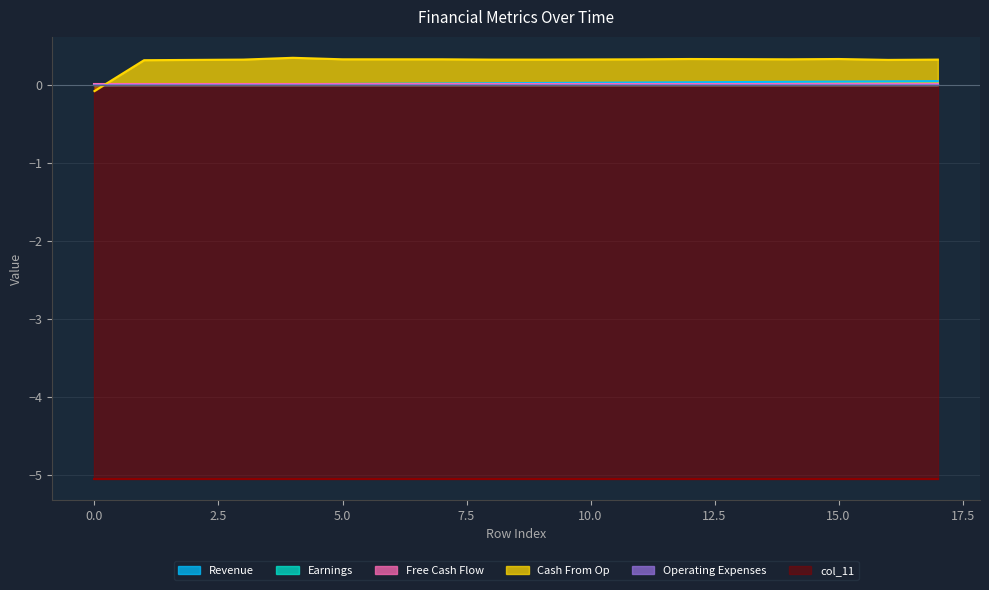

Reading right to left, transcribe all the data shown in this chart.

col_40: 17=0.1	16=0.0	15=0.0	14=0.0	13=0.0	12=0.0	11=0.0	10=0.0	9=0.0	8=0.0	7=0.0	6=0.0	5=0.0	4=0.0	3=0.0	2=0.0	1=0.0	0=0.0
col_9: 17=0.0	16=0.0	15=0.0	14=0.0	13=0.0	12=0.0	11=0.0	10=0.0	9=0.0	8=0.0	7=0.0	6=0.0	5=0.0	4=0.0	3=0.0	2=0.0	1=0.0	0=0.0
col_10: 17=0.0	16=0.0	15=0.0	14=0.0	13=0.0	12=0.0	11=0.0	10=0.0	9=0.0	8=0.0	7=0.0	6=0.0	5=0.0	4=0.0	3=0.0	2=0.0	1=0.0	0=0.0
col_11: 17=-5.1	16=-5.1	15=-5.1	14=-5.1	13=-5.1	12=-5.1	11=-5.1	10=-5.1	9=-5.1	8=-5.1	7=-5.1	6=-5.1	5=-5.1	4=-5.1	3=-5.1	2=-5.1	1=-5.1	0=-5.1
col_35: 17=0.0	16=0.0	15=0.0	14=0.0	13=0.0	12=0.0	11=0.0	10=0.0	9=0.0	8=0.0	7=0.0	6=0.0	5=0.0	4=0.0	3=0.0	2=0.0	1=0.0	0=0.0
col_0: 17=0.3	16=0.3	15=0.3	14=0.3	13=0.3	12=0.3	11=0.3	10=0.3	9=0.3	8=0.3	7=0.3	6=0.3	5=0.3	4=0.4	3=0.3	2=0.3	1=0.3	0=-0.1